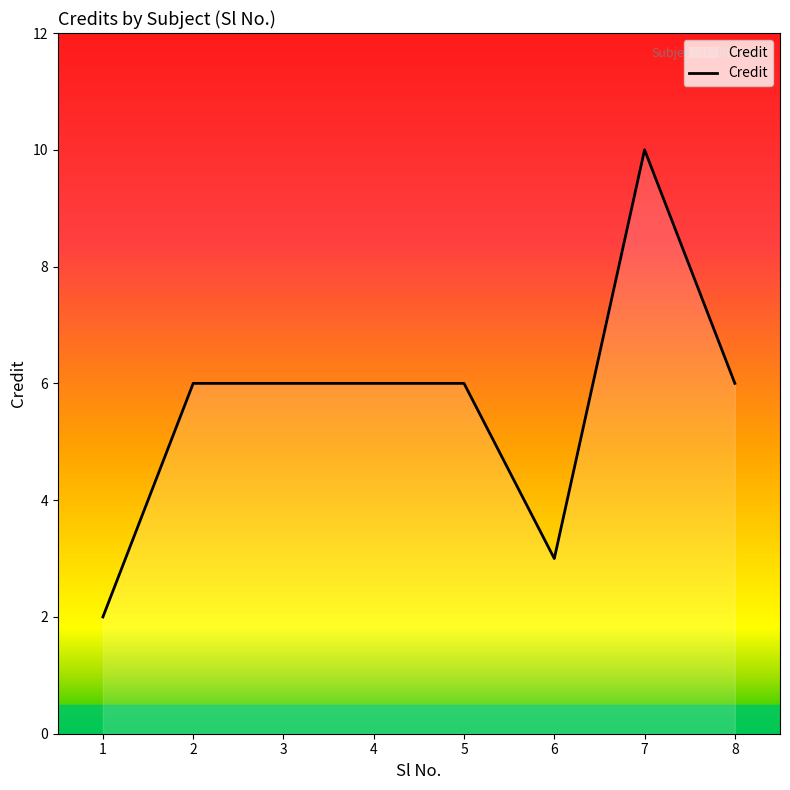

What is the smallest value displayed?

2